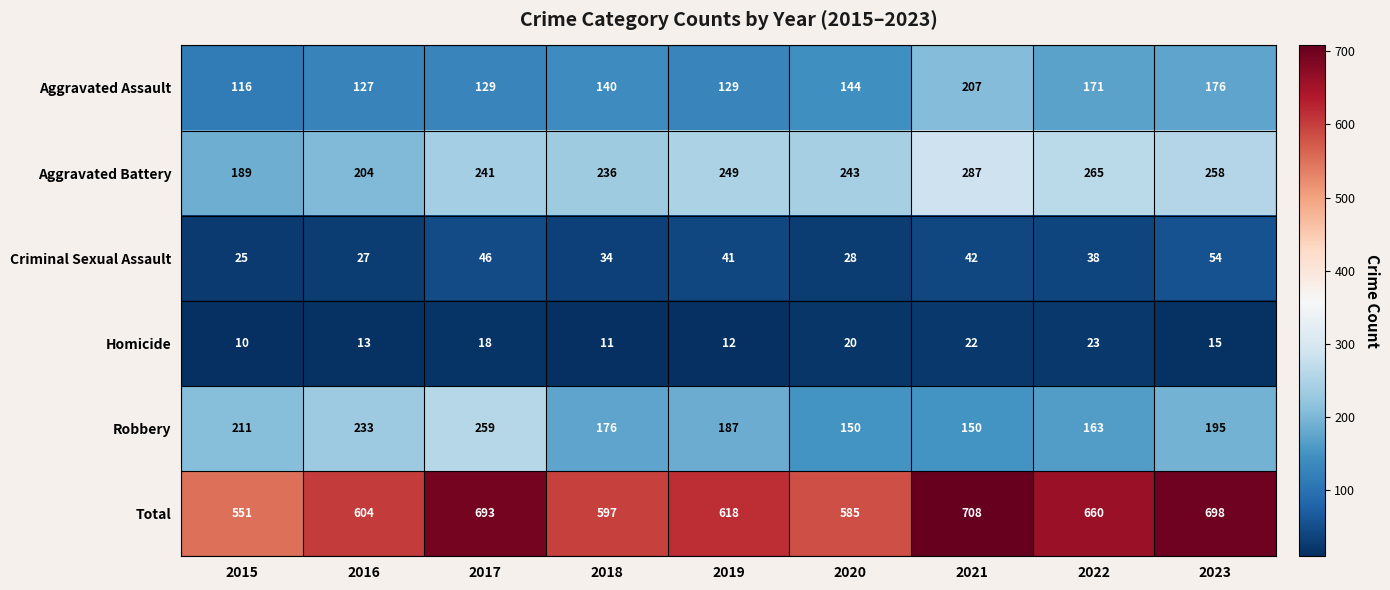

Between 2017 and 2021, which series saw the biggest shift?

Robbery